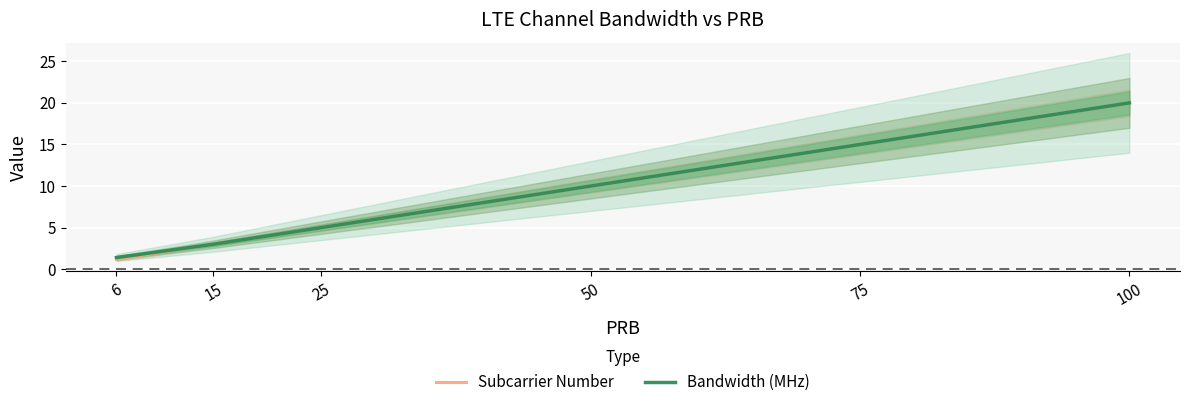

List the series in order of their peak value, highest first.

Subcarrier Number, Bandwidth (MHz)